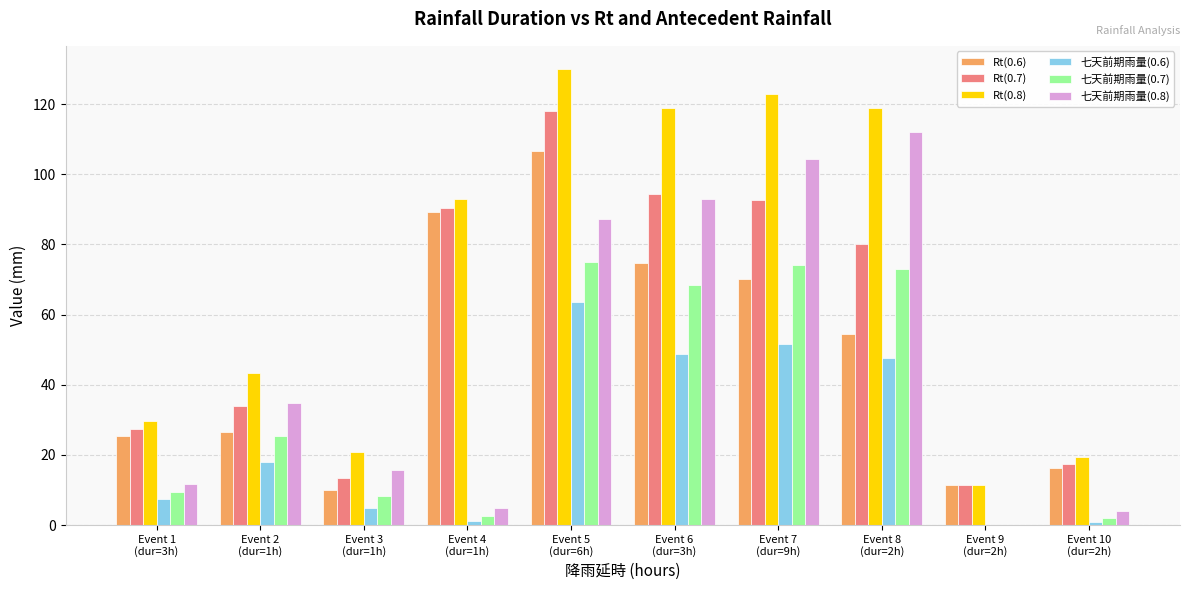

Which series has the largest total across all categories?

Rt(0.8)